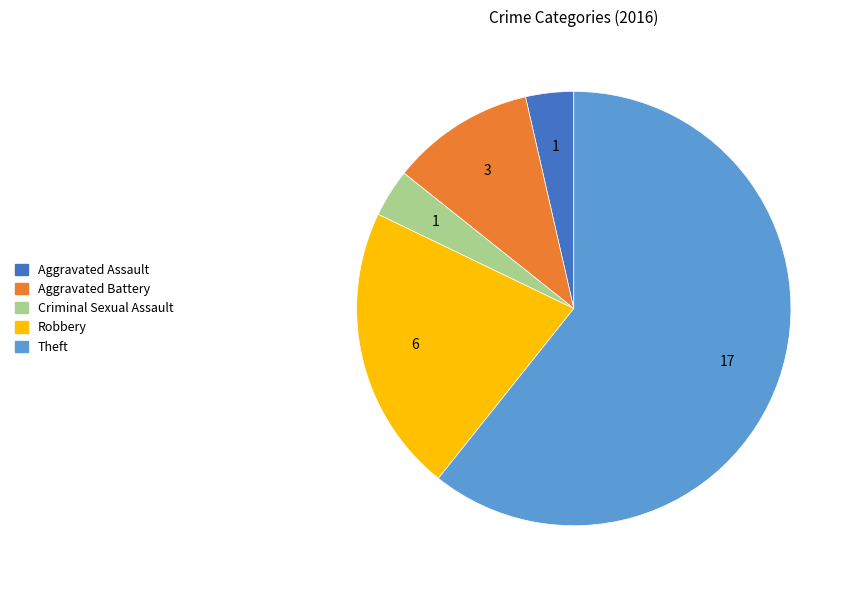

Is the sum of Criminal Sexual Assault and Aggravated Battery greater than half?

No